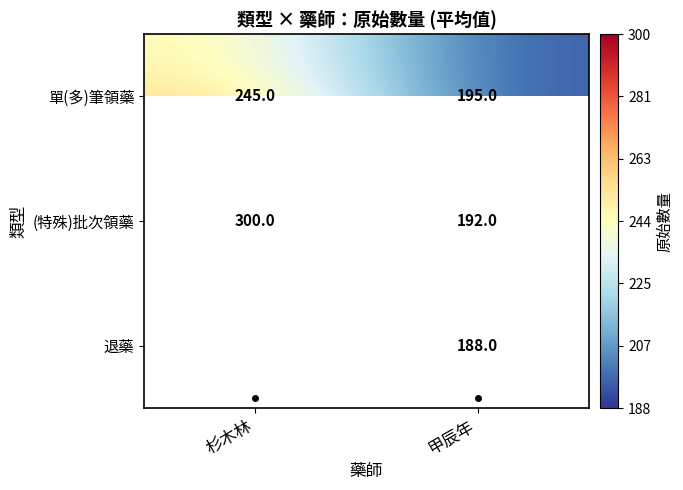

Which category has the lowest value in the (特殊)批次領藥 series?

甲辰年